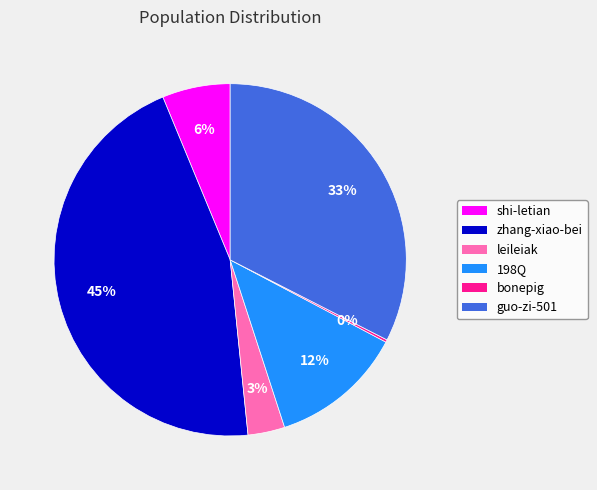

To the nearest percent, what portion does zhang-xiao-bei represent?

45%